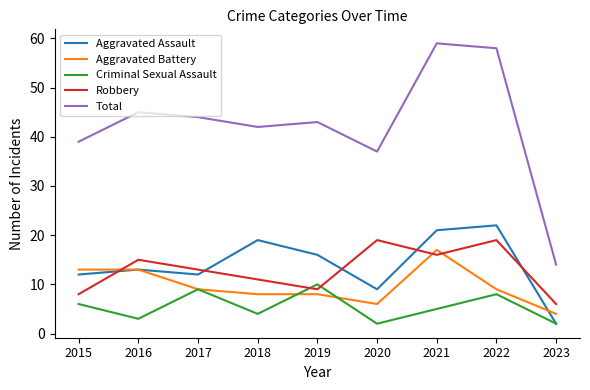

How many lines are shown in the chart?

5